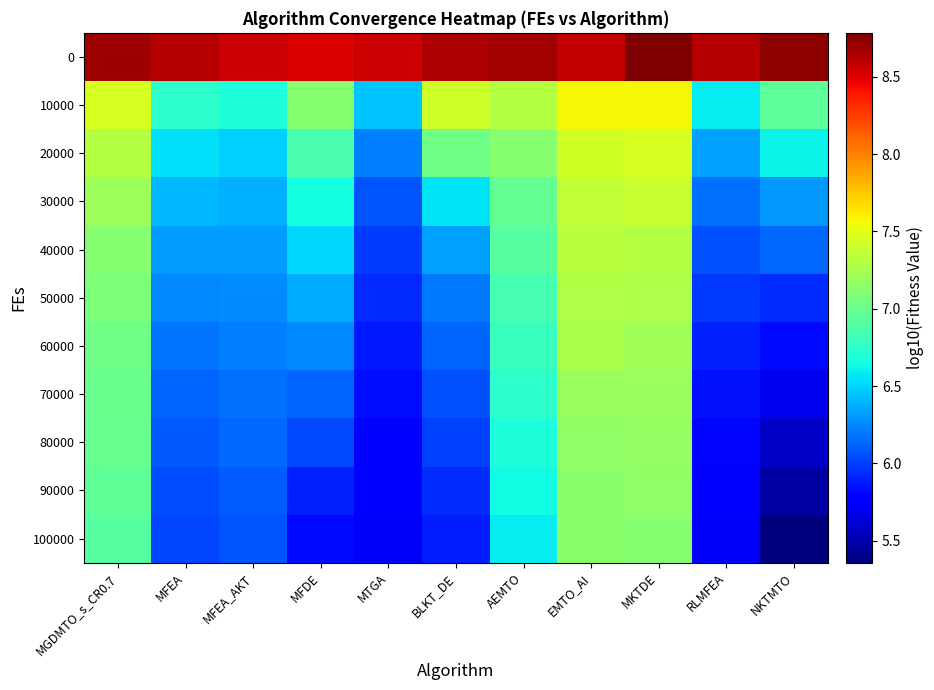

List the series in order of their peak value, highest first.

0, 10000, 20000, 30000, 40000, 50000, 60000, 70000, 80000, 90000, 100000